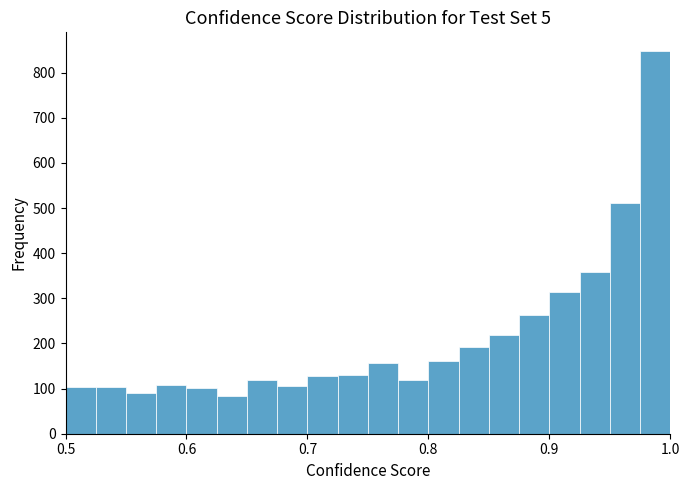

Around what value on the x-axis is the tallest bar? Give the approximate position of its centre, as read against the axis.

0.99